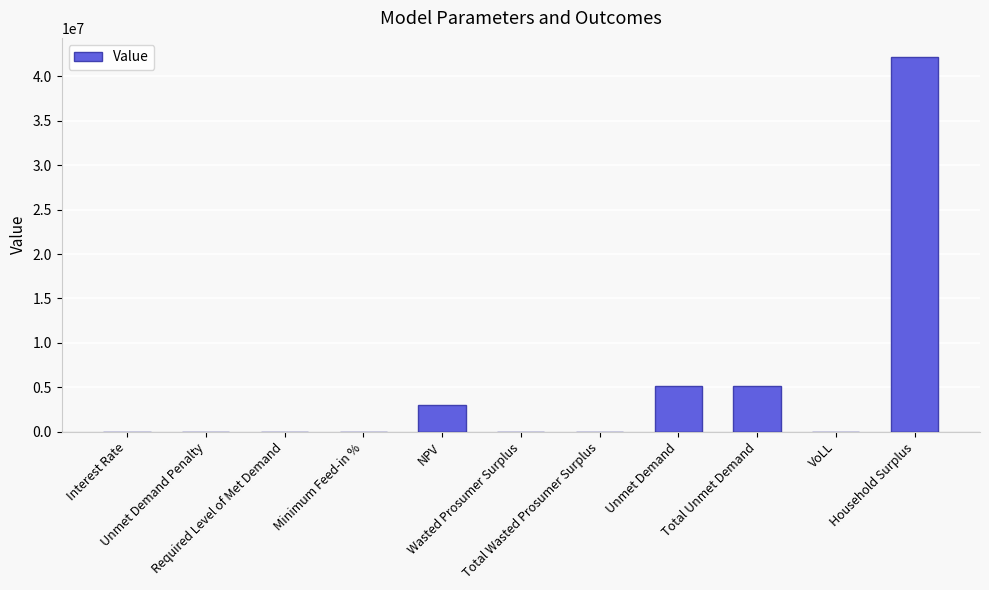

What is the maximum value shown in the chart?

42235137.3